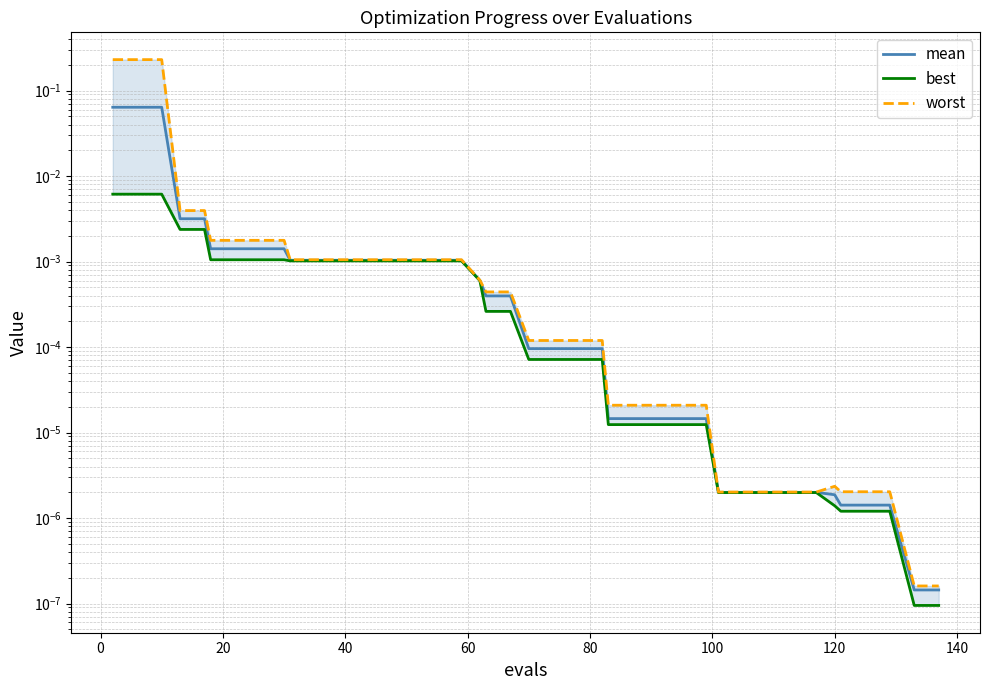

Is this an area chart (filled region under the line)?

No